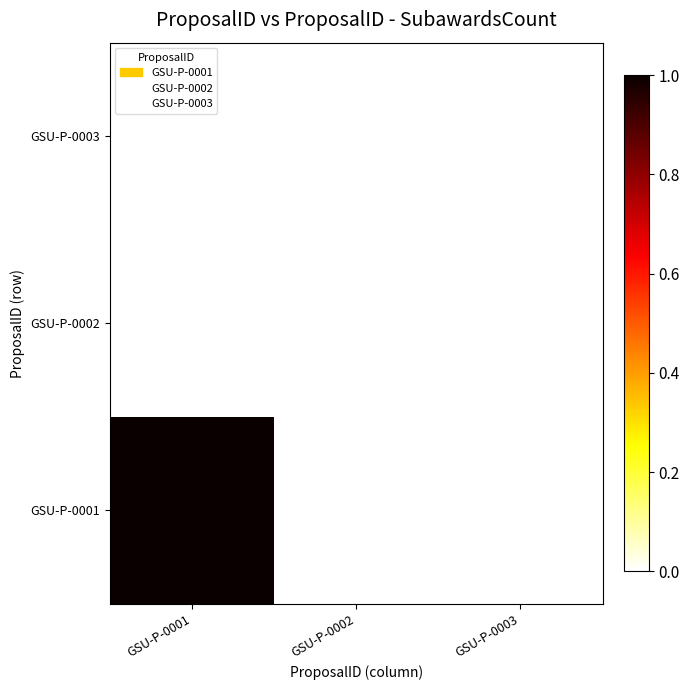

Reading left to right, list all the values displayed in this chart.

GSU-P-0001: GSU-P-0001=1	GSU-P-0002=0	GSU-P-0003=0
GSU-P-0002: GSU-P-0001=0	GSU-P-0002=0	GSU-P-0003=0
GSU-P-0003: GSU-P-0001=0	GSU-P-0002=0	GSU-P-0003=0